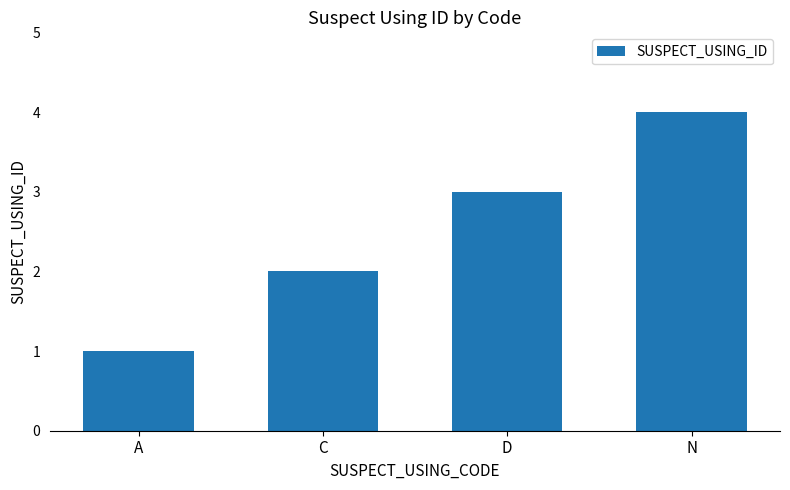

Count the number of data series in this chart.

1